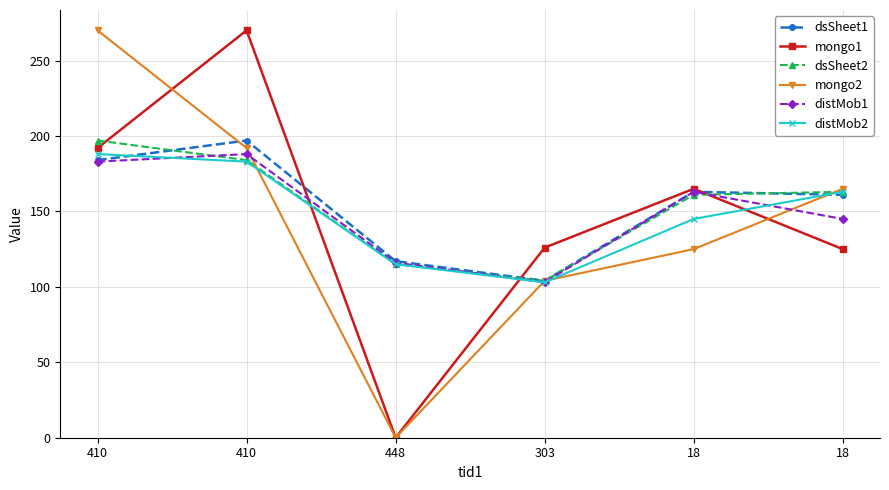

How many lines are shown in the chart?

6